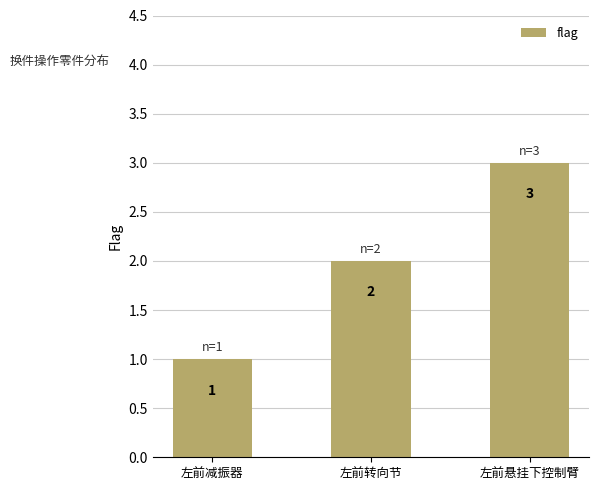

What is the maximum value shown in the chart?

3